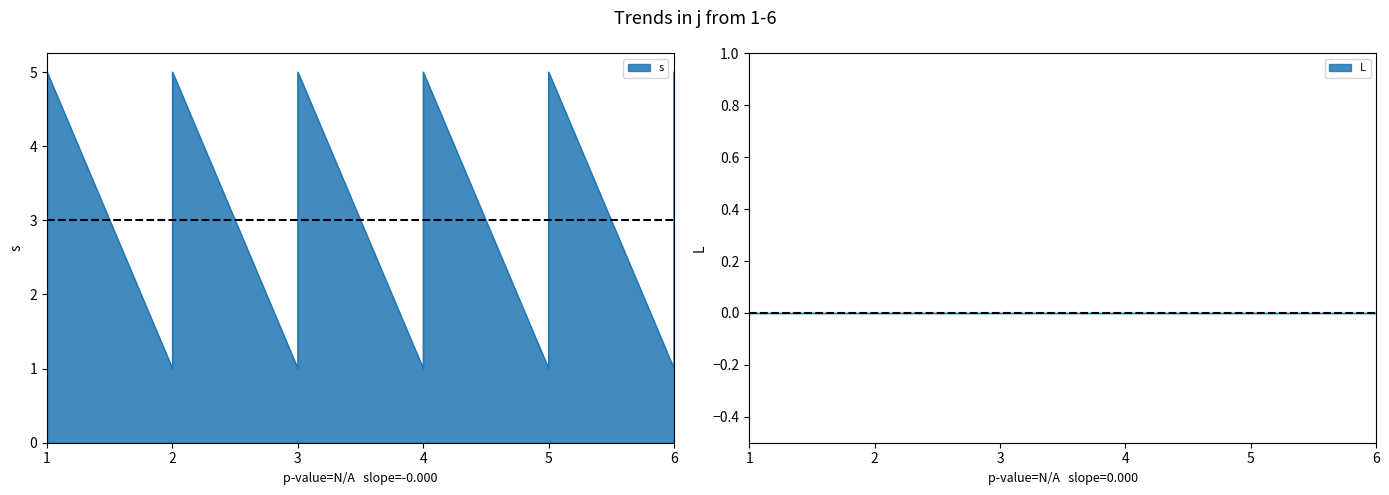

Count the number of categories in the chart.

30